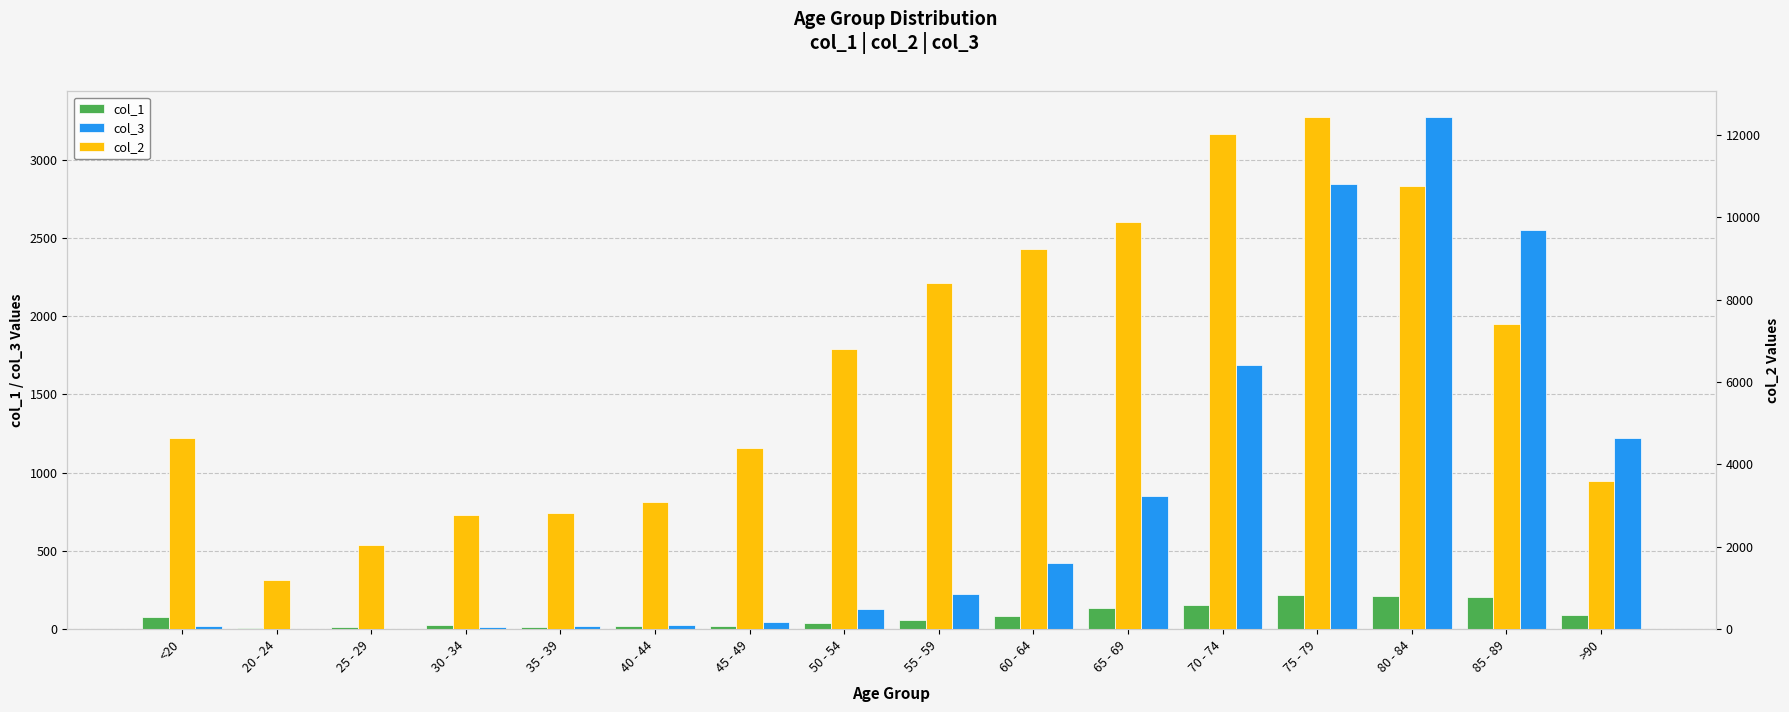

What is the maximum value shown in the chart?

12434